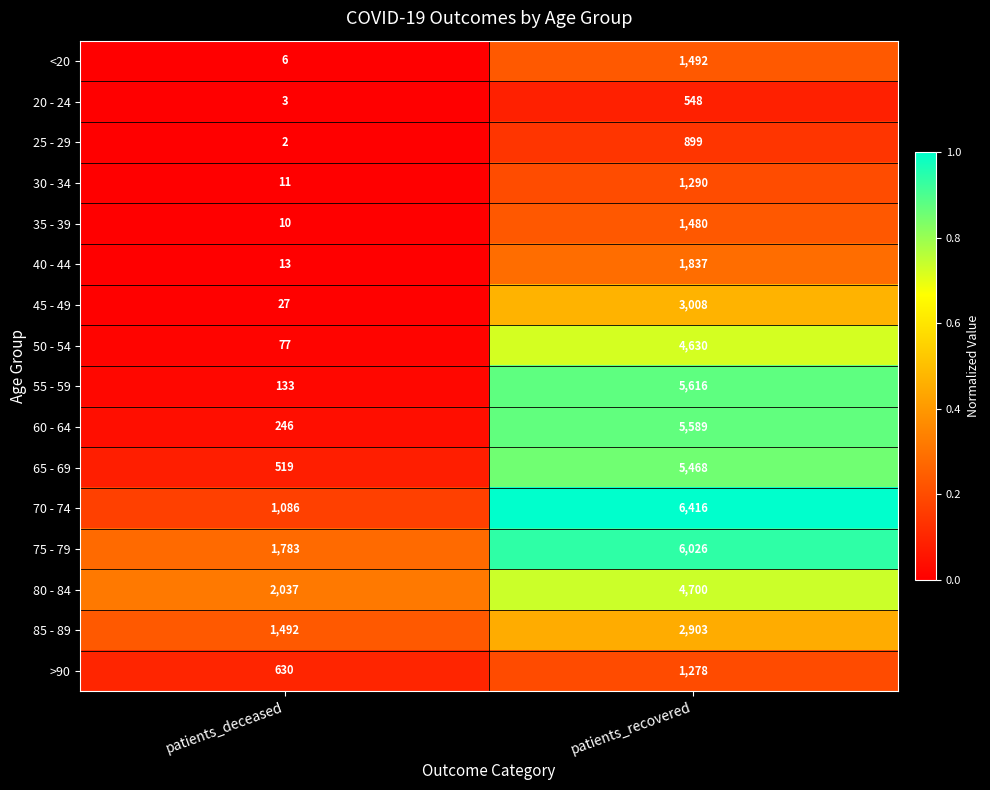

The value of >90 at patients_deceased is 630. True or false?

True